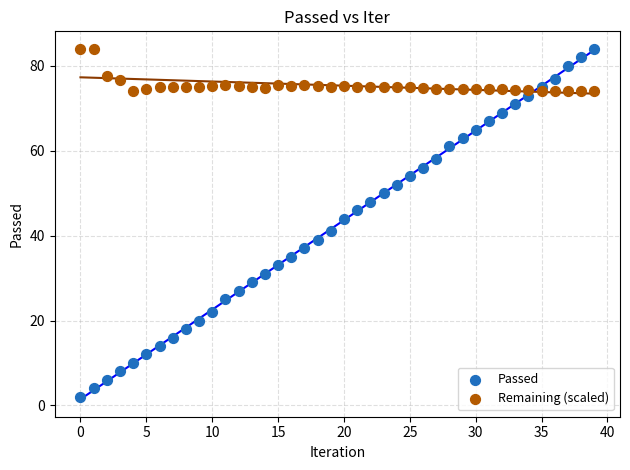

What are all the series names shown in the legend?

Passed, Remaining (scaled)